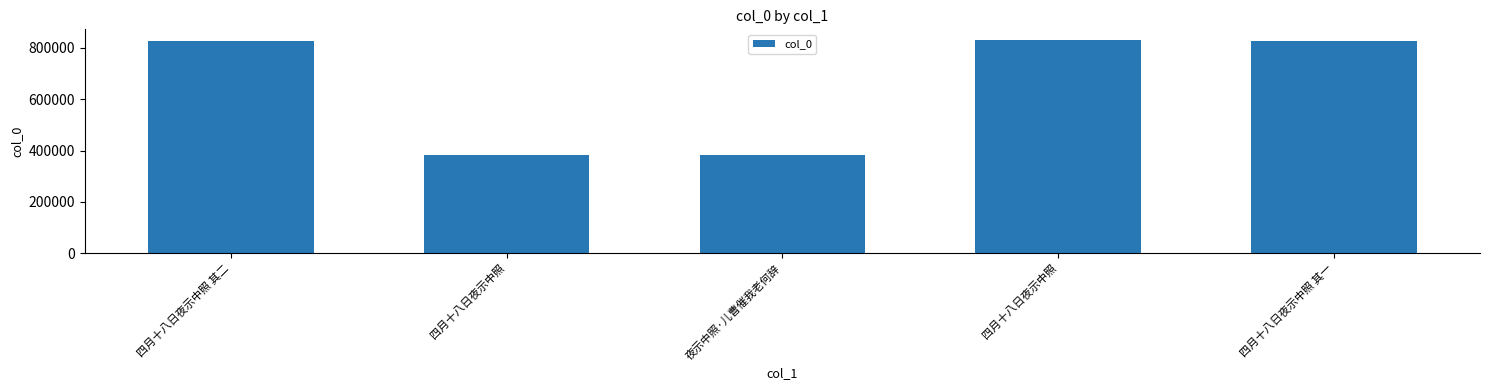

What is the change in value from 四月十八日夜示中照 to 四月十八日夜示中照 其一?

+443973